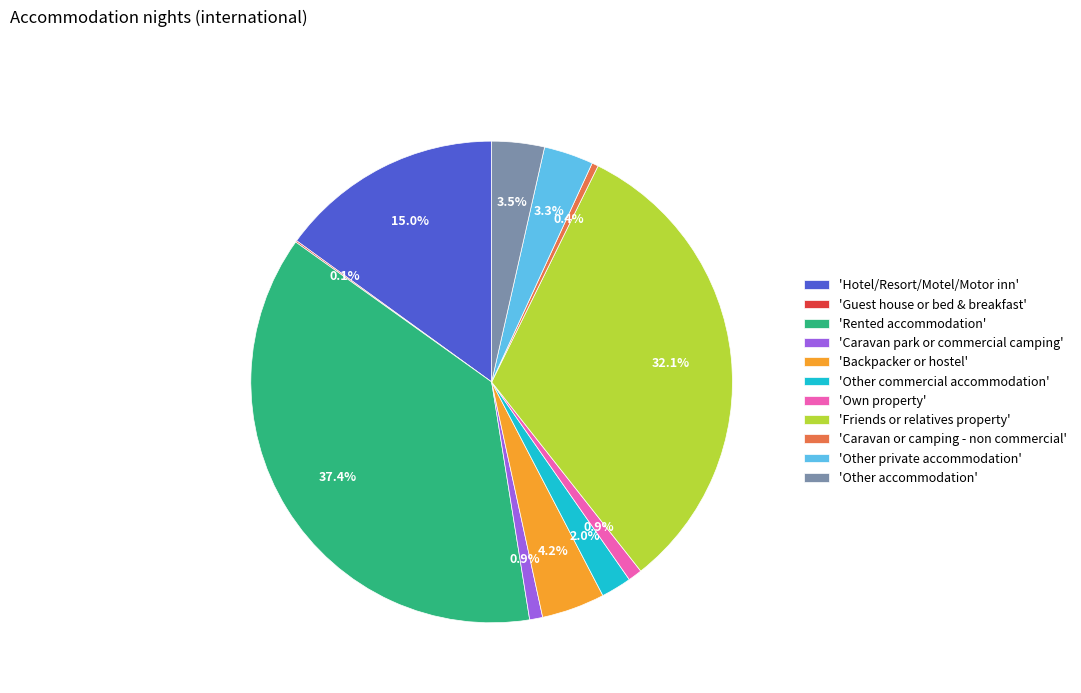

Which category has the biggest portion of the pie?

'Rented accommodation'